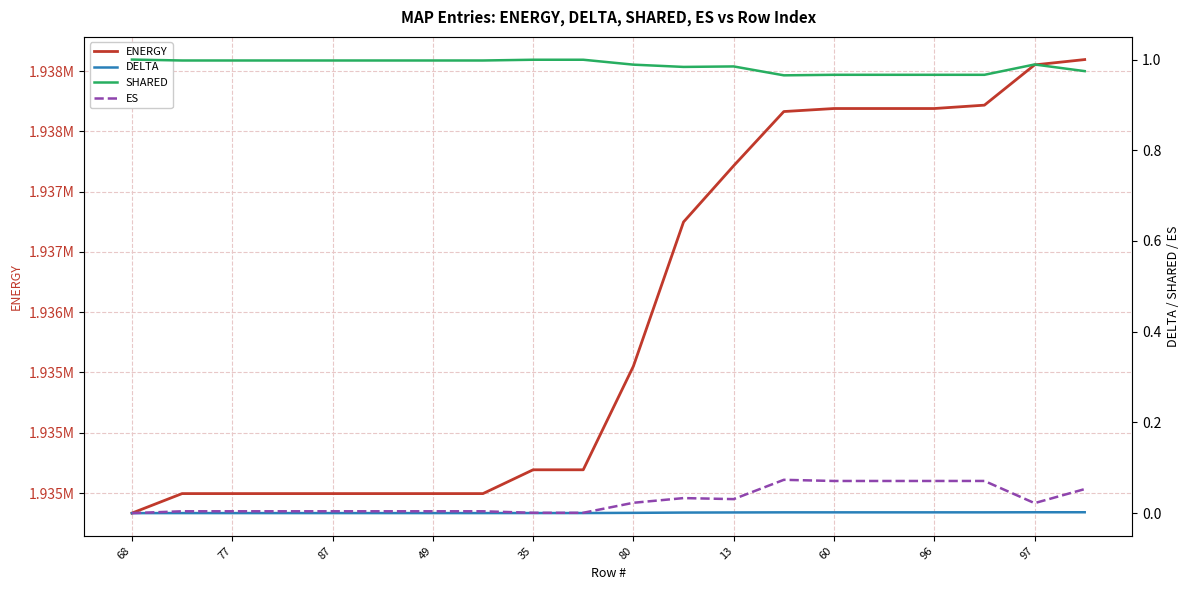

What is the average value of the SHARED series?

1.0